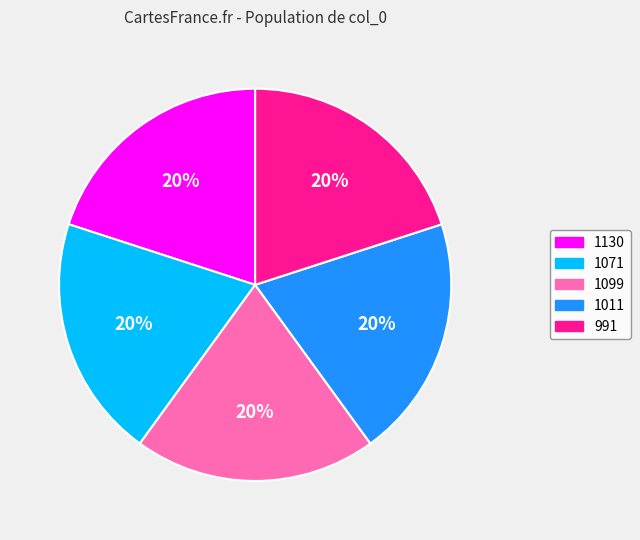

Does 1130 represent more than half of the total?

No